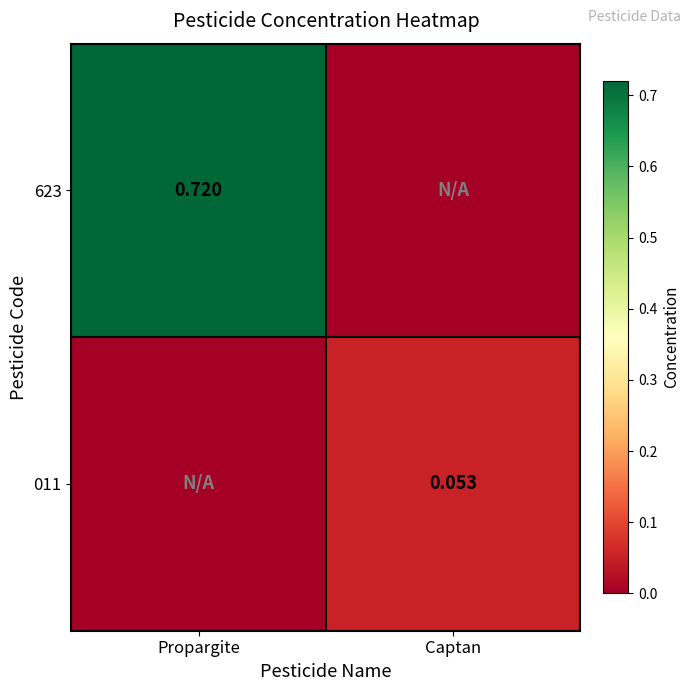

Is the value of 011 at Captan greater than the value of 623 at Propargite?

No